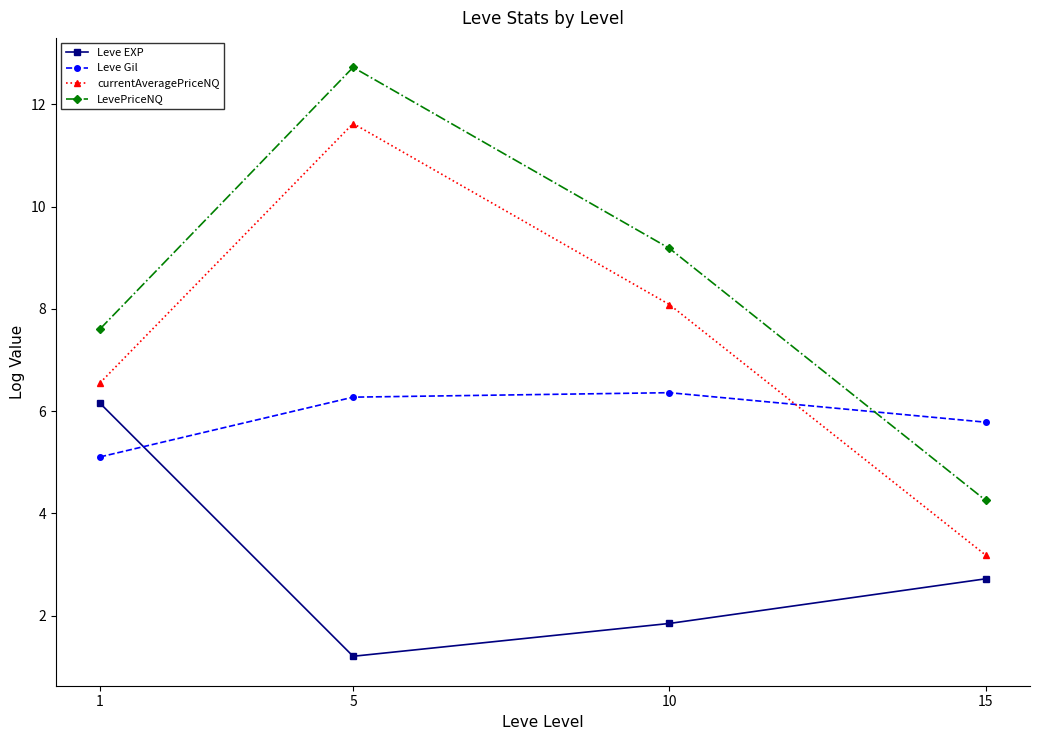

What is the difference between the LevePriceNQ values at 15 and 10?

4.9